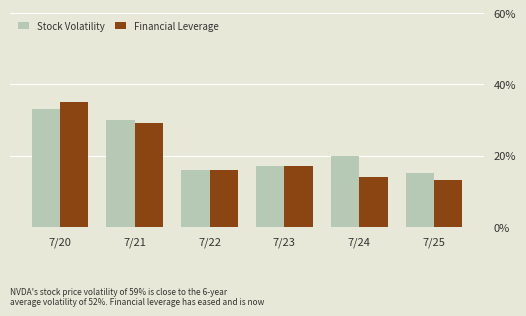

What is the greatest value displayed?

35